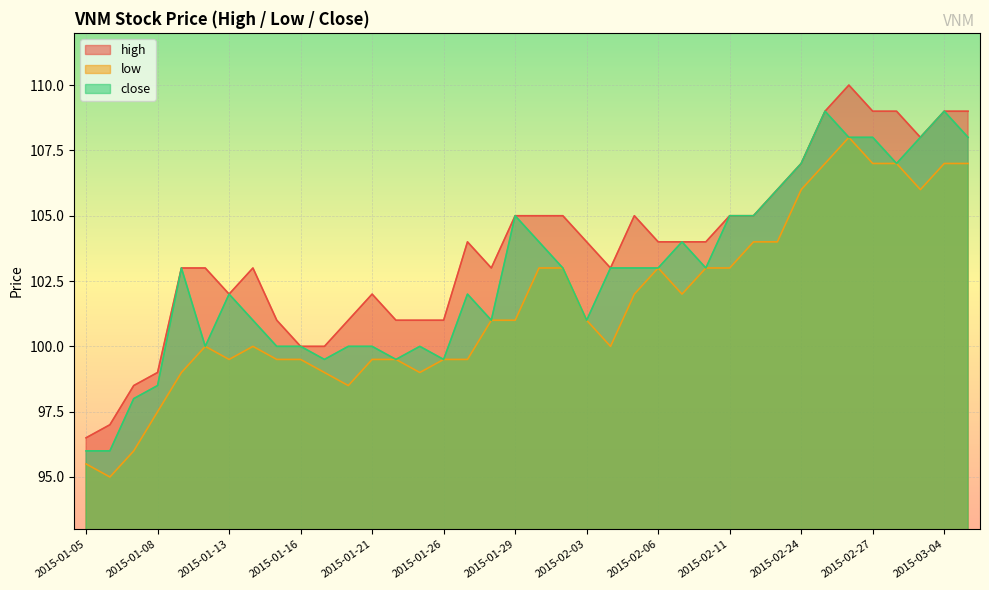

How many series are shown in this chart?

3